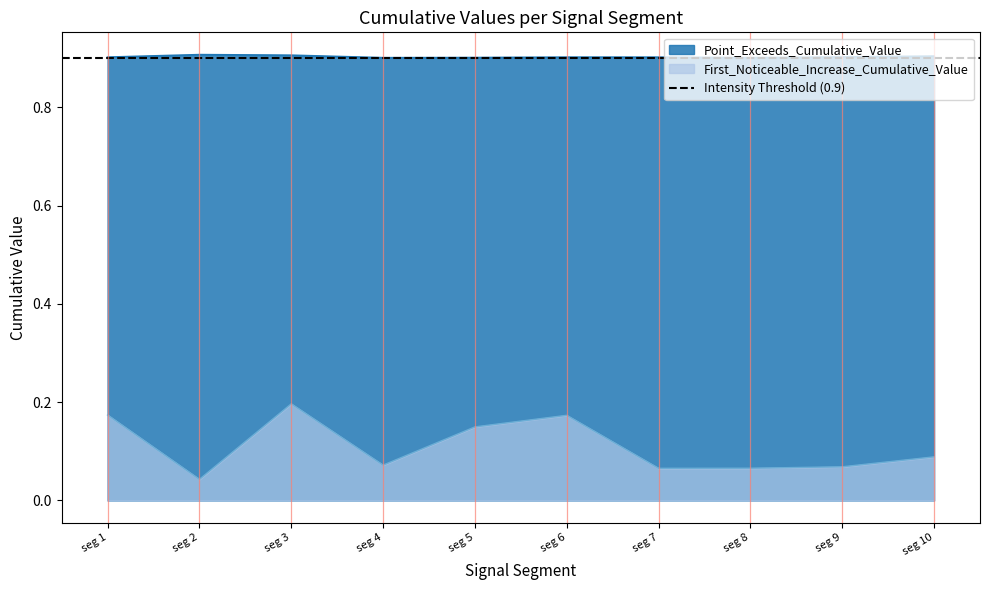

Which series has the largest range (max minus min)?

First_Noticeable_Increase_Cumulative_Value